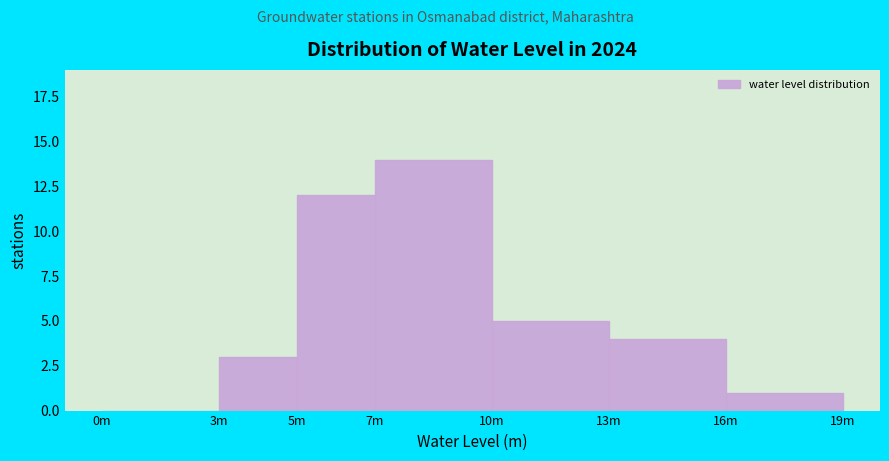

Reading left to right, what are all the values shown in this chart?

0m=0	3m=3	5m=12	7m=14	10m=5	13m=4	16m=1